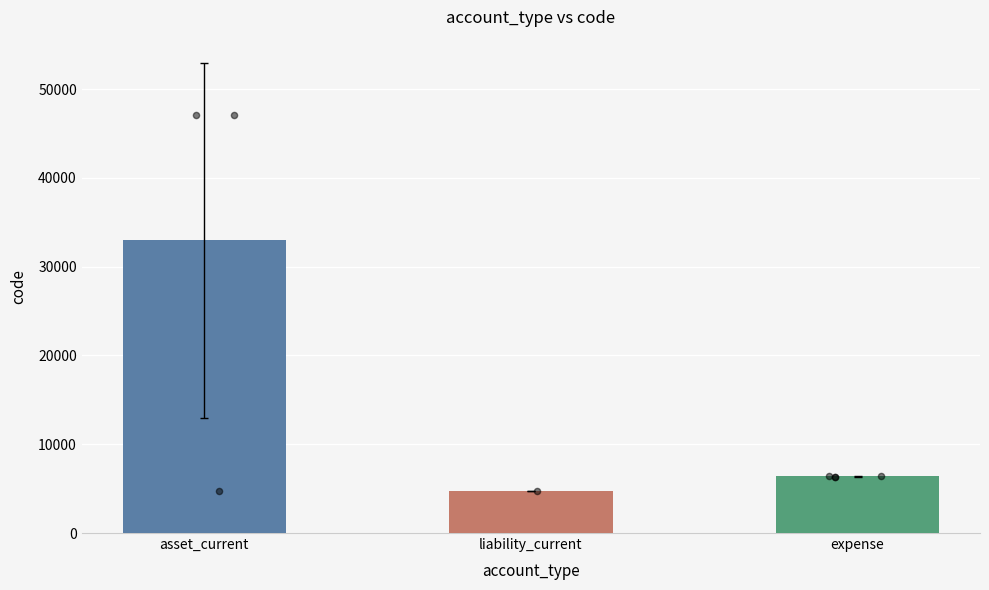

Which has a higher value, expense or liability_current?

expense